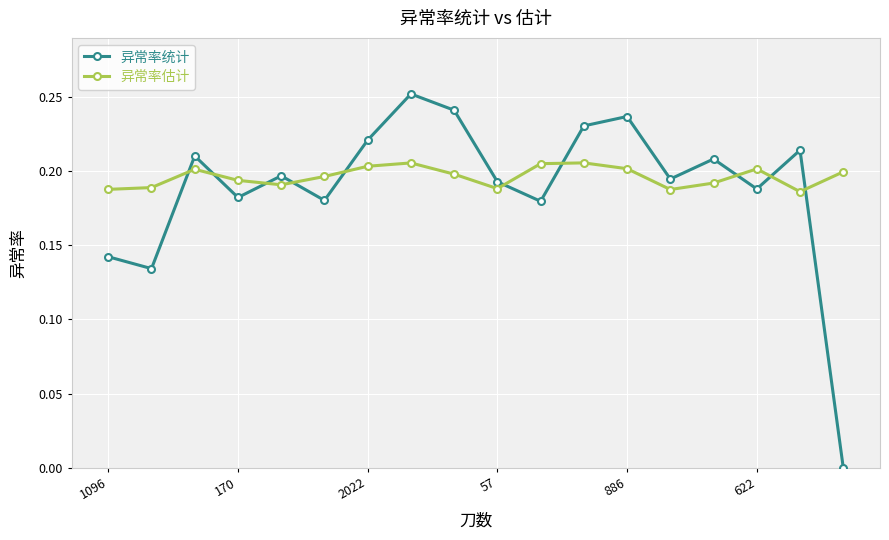

Rank the series by their maximum value, from lowest to highest.

异常率估计, 异常率统计